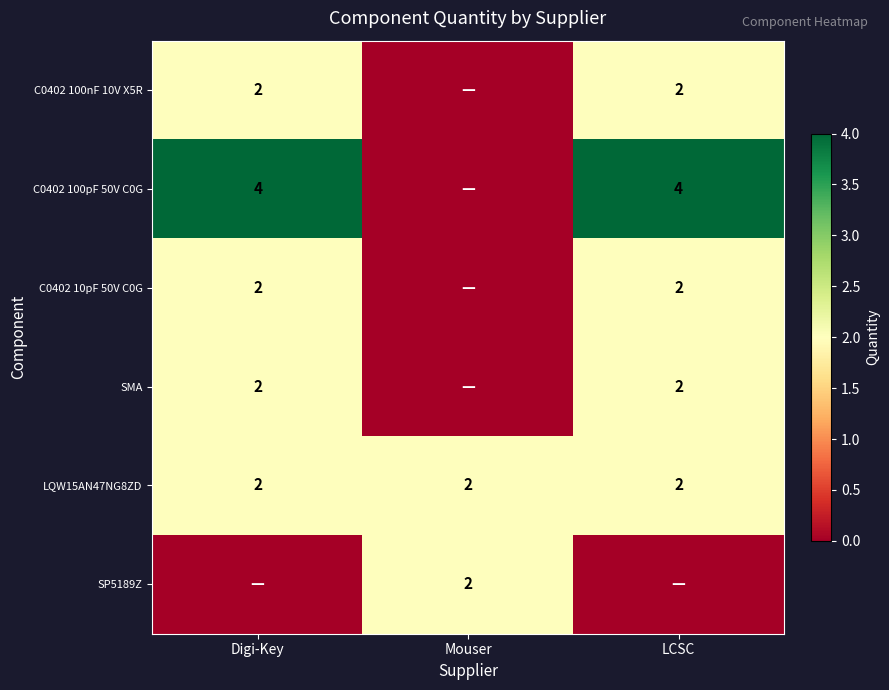

The value of C0402 100pF 50V C0G at LCSC is 4. True or false?

True